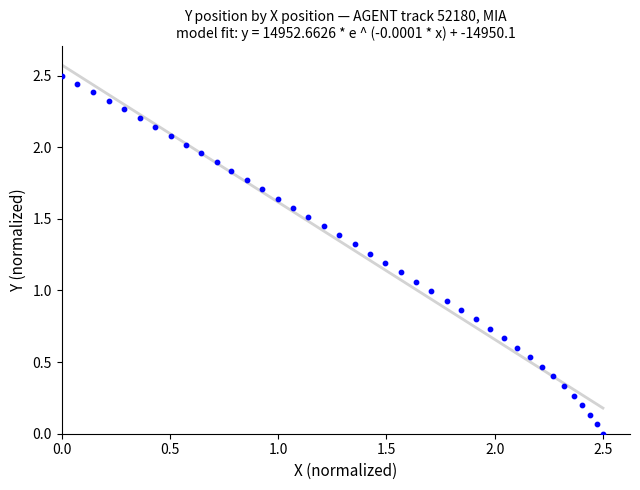

What is the range of X values (max minus min)?

2.5